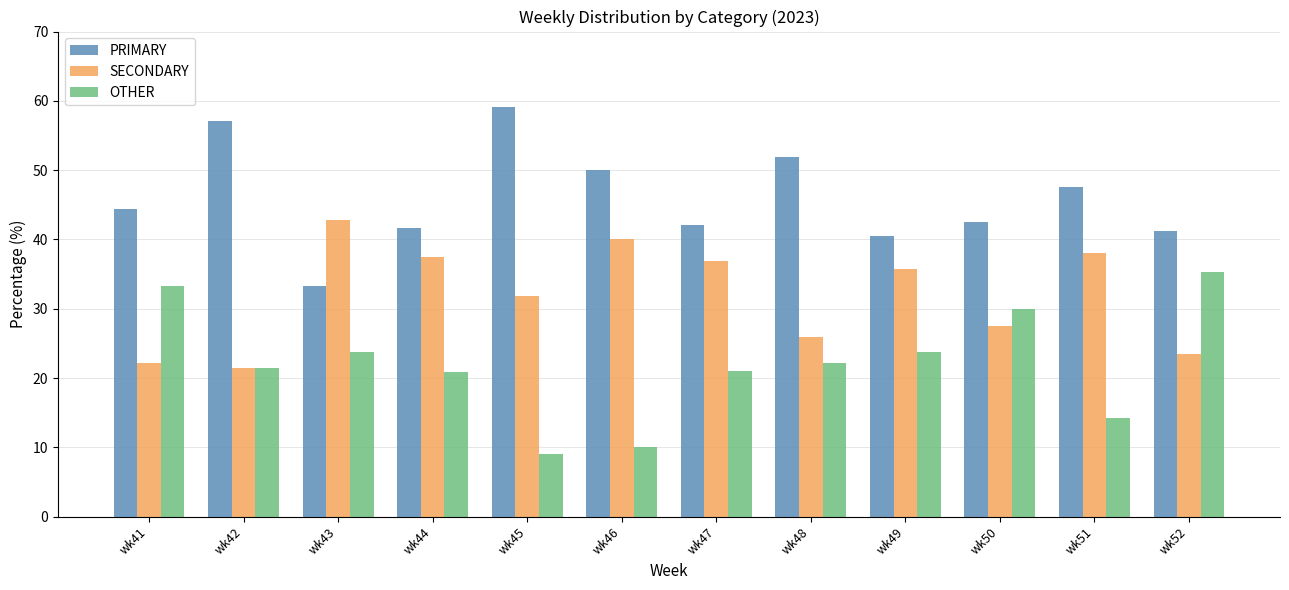

What is the difference between the highest and lowest values at wk49?

16.7